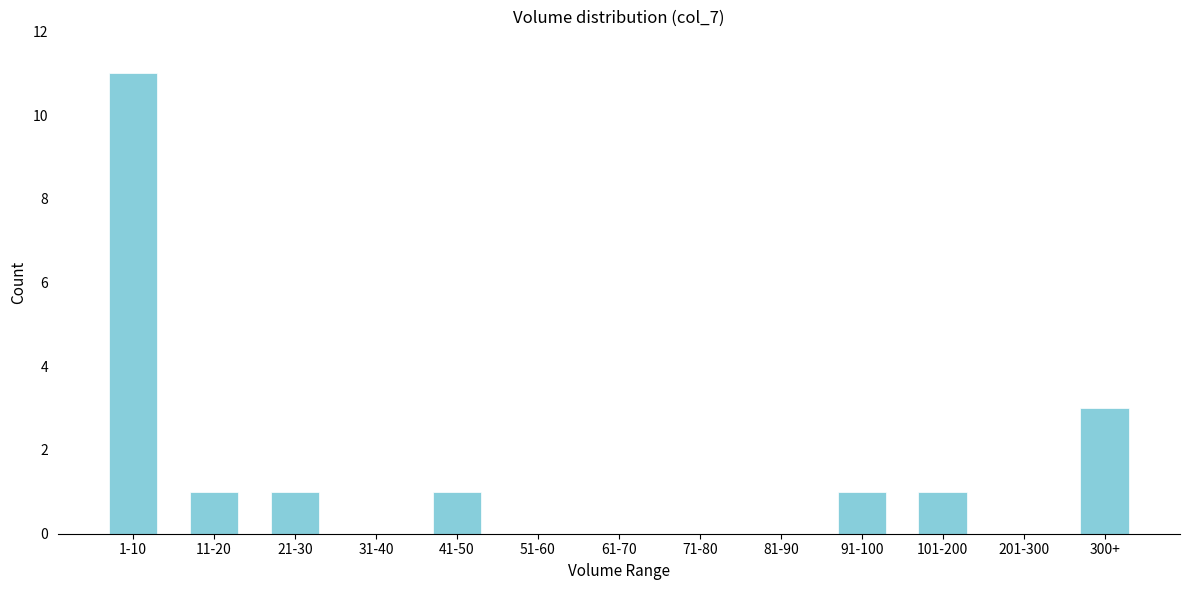

Reading left to right, transcribe all the data shown in this chart.

1-10=11	11-20=1	21-30=1	31-40=0	41-50=1	51-60=0	61-70=0	71-80=0	81-90=0	91-100=1	101-200=1	201-300=0	300+=3